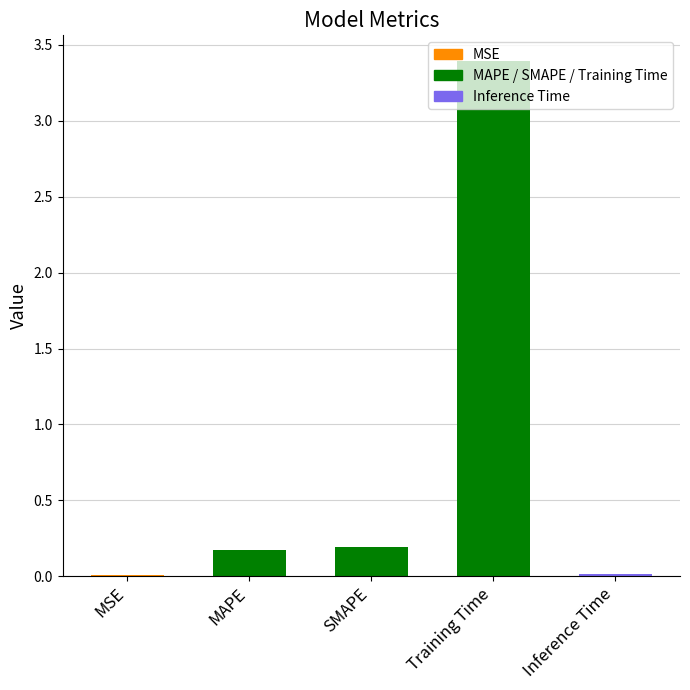

What is the difference between the maximum and minimum values?

3.4